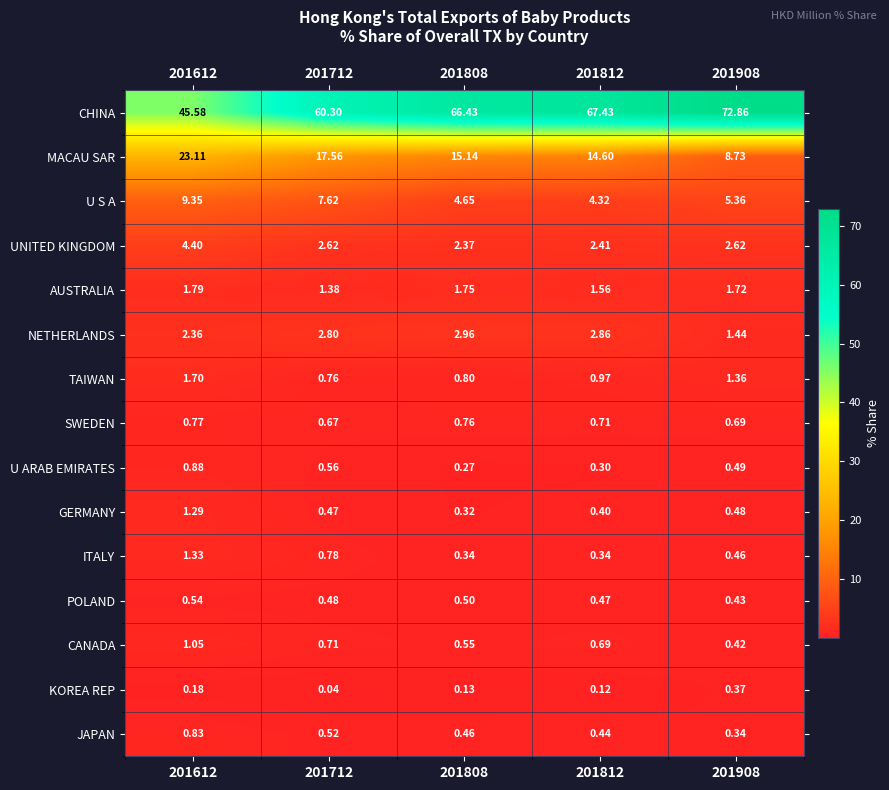

Which series has the largest total across all categories?

CHINA